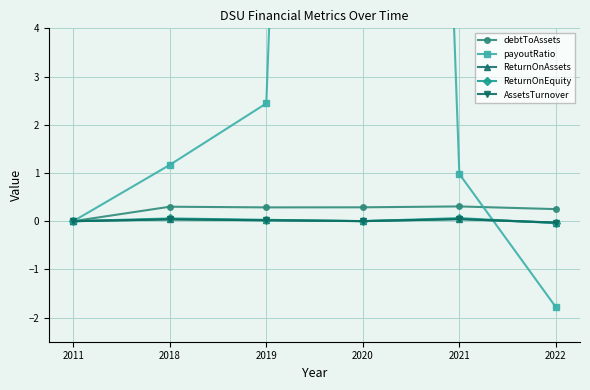

Rank the series by their maximum value, from highest to lowest.

payoutRatio, debtToAssets, ReturnOnEquity, AssetsTurnover, ReturnOnAssets